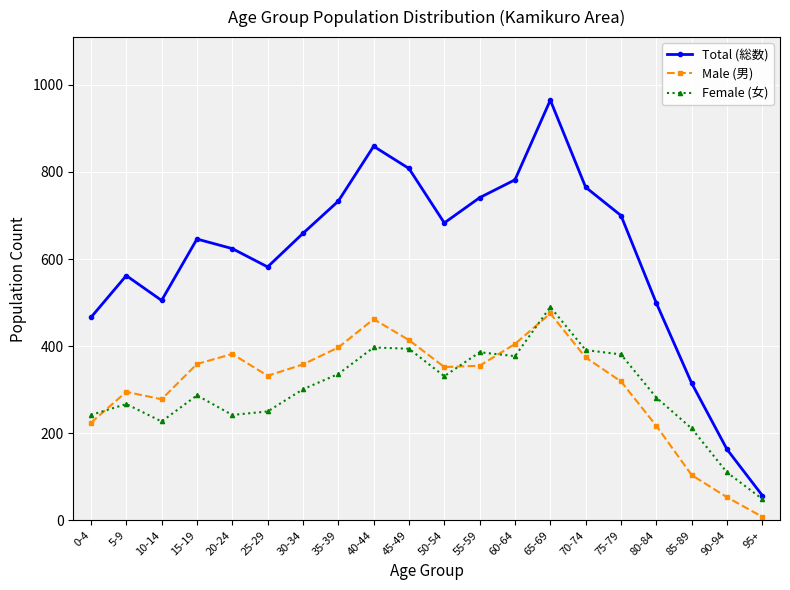

What is the spread (max minus min) of values at 65-69?

490